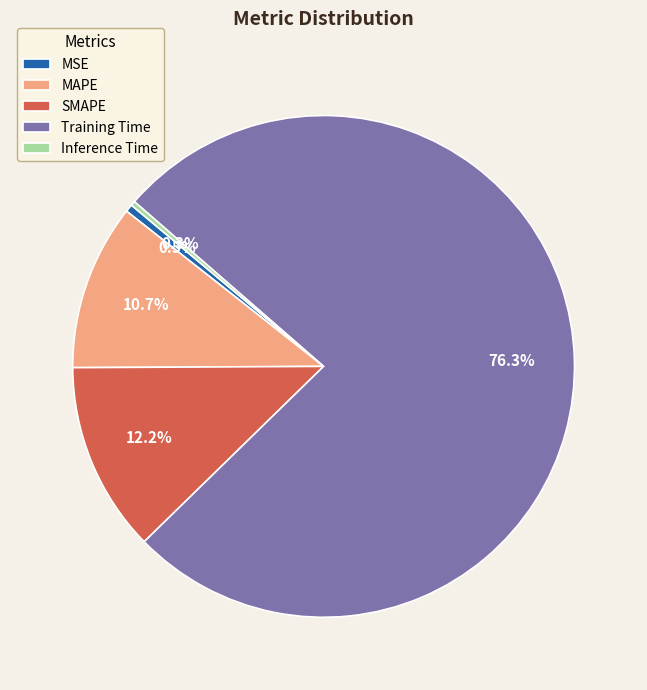

Does Training Time account for over 50% of the chart?

Yes